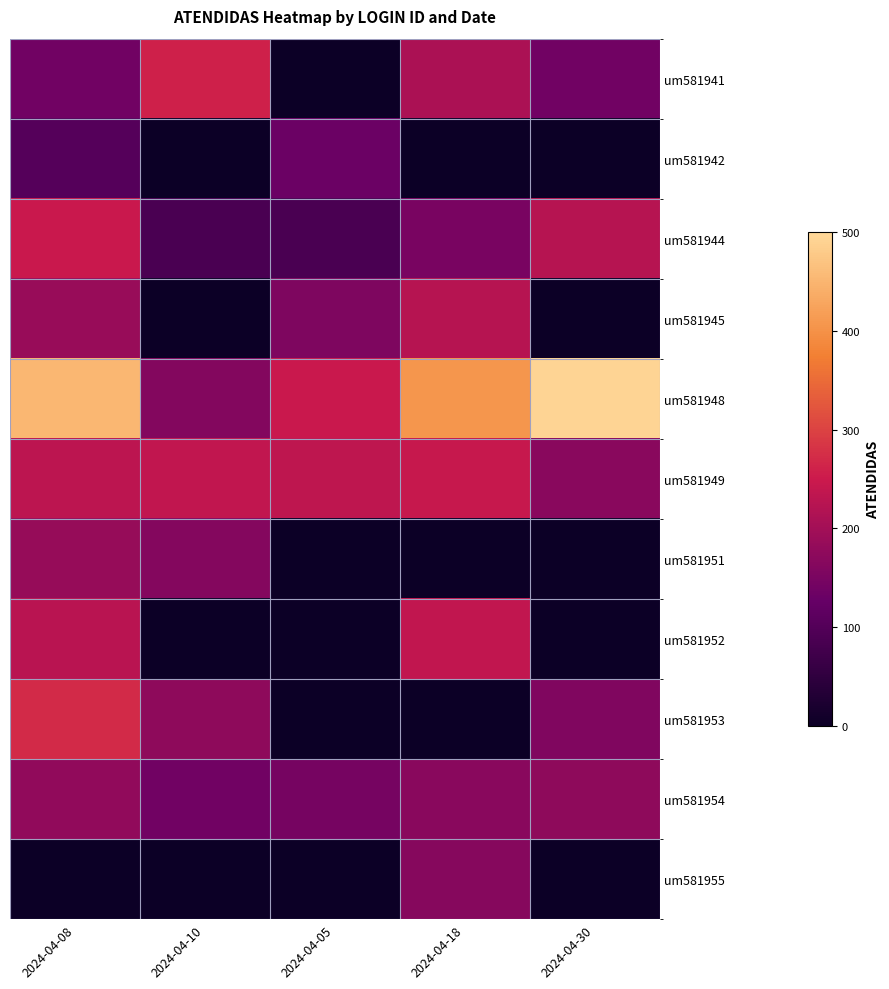

At which category is the sum across all series the highest?

2024-04-08